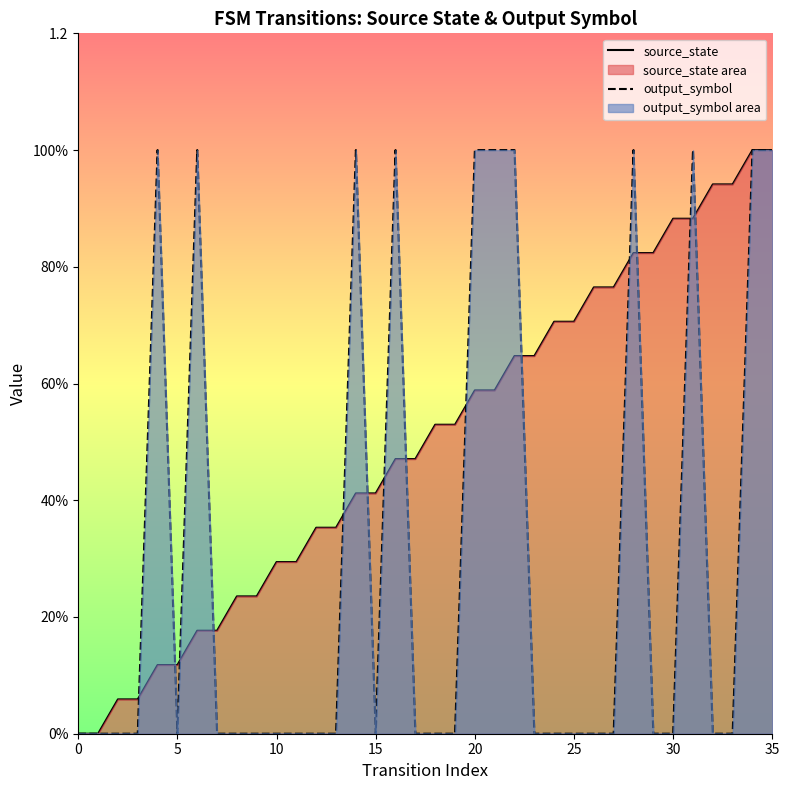

Does the chart display data point markers on the line(s)?

No